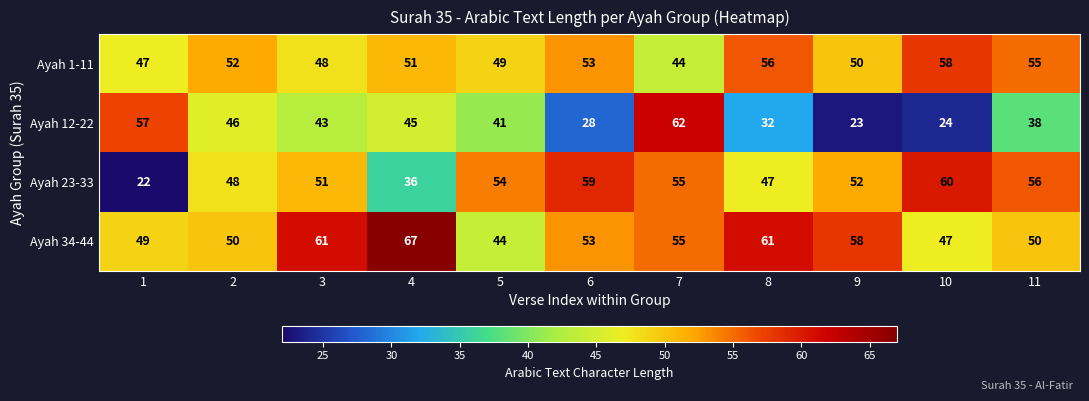

The value of Ayah 23-33 at 10 is 89. True or false?

False